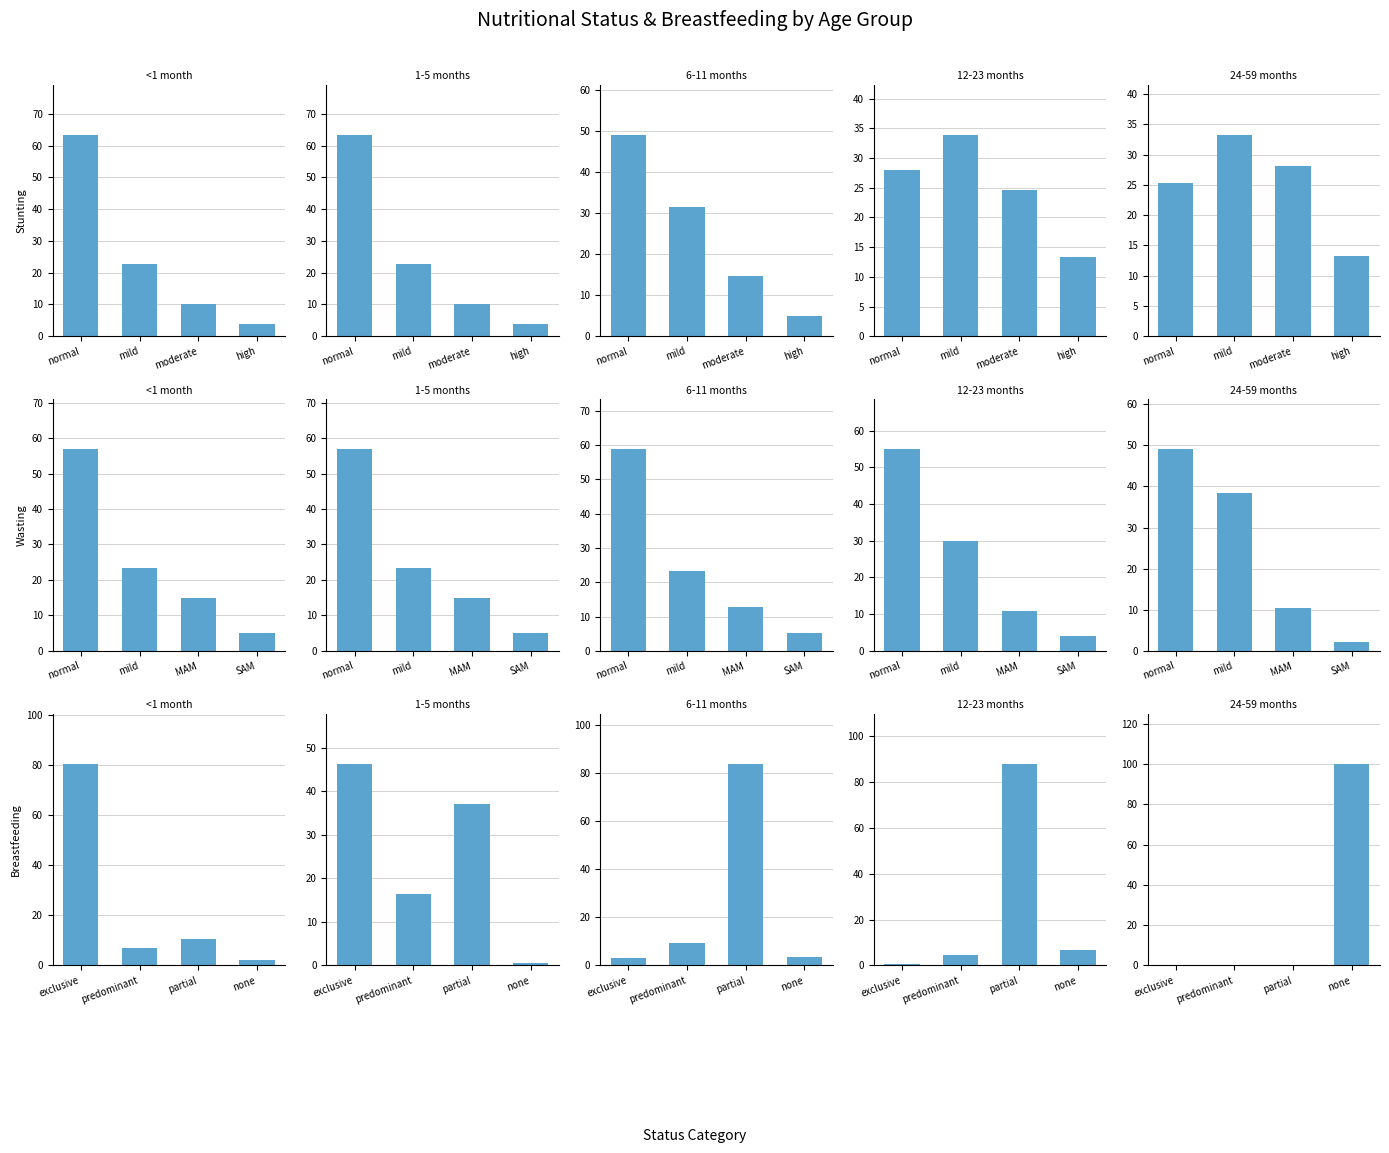

At which label does <1 month reach its peak?

exclusive